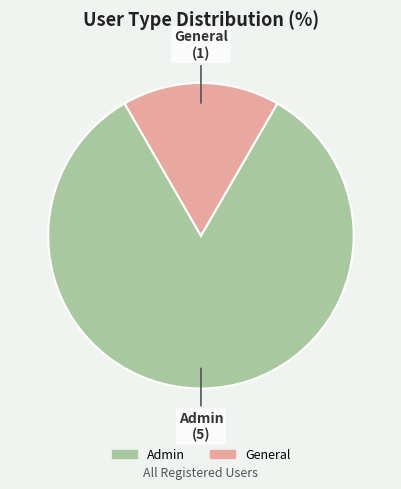

Which slice is the largest?

Admin